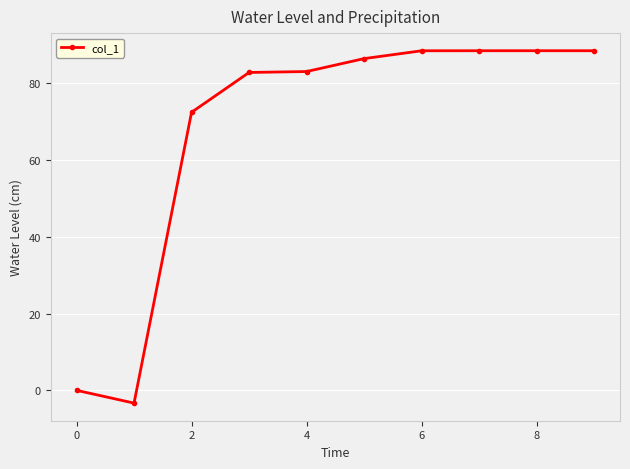

What is the smallest value displayed?

-3.3